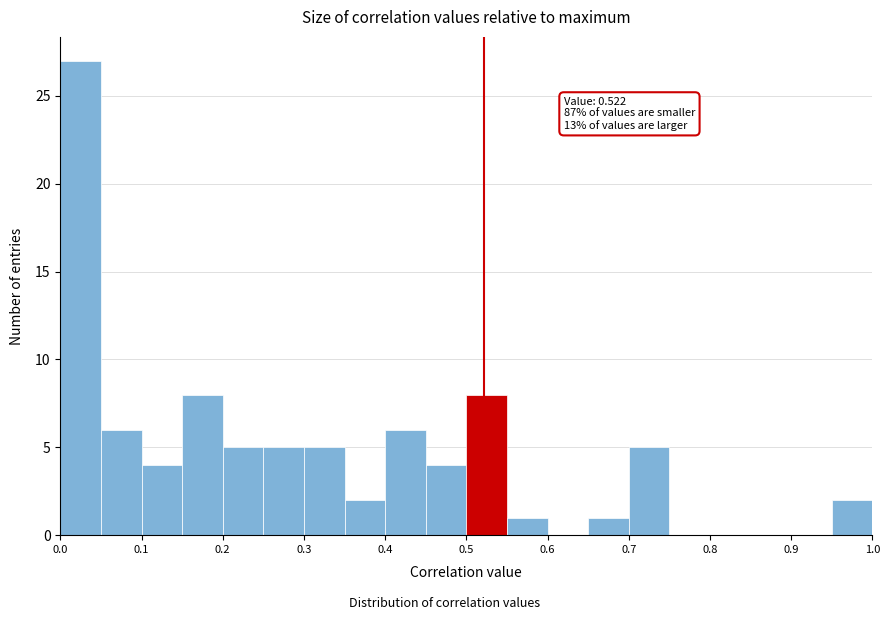

Which range on the x-axis has the tallest bar?

0.00 to 0.05